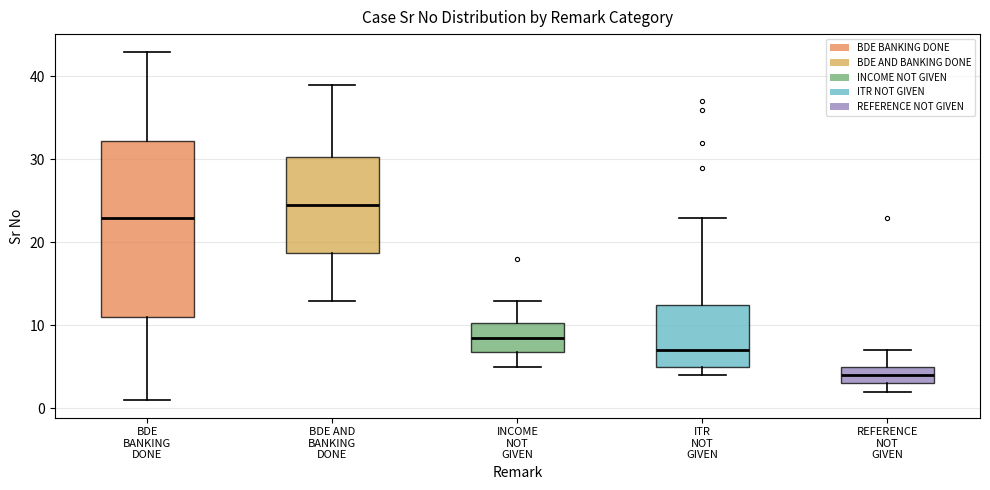

Which box is the tallest, from its lower edge to its upper edge?

BDE BANKING DONE